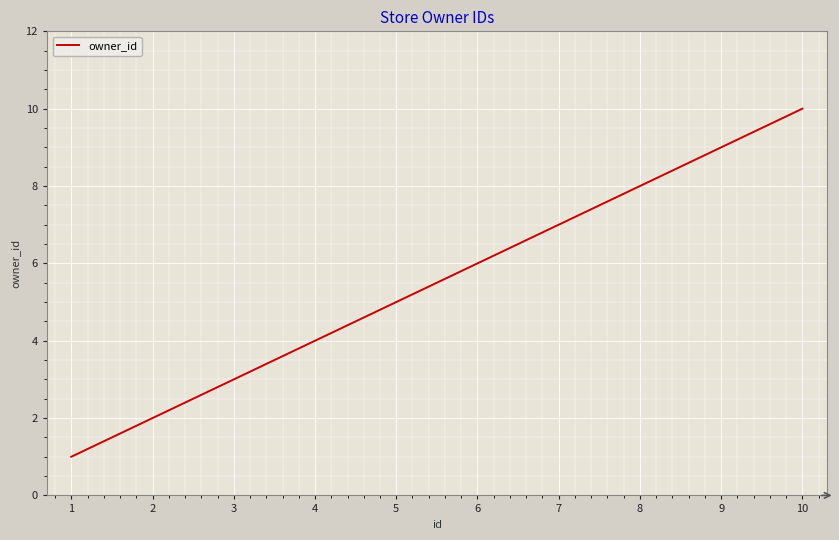

The value at 2 is 4. True or false?

False